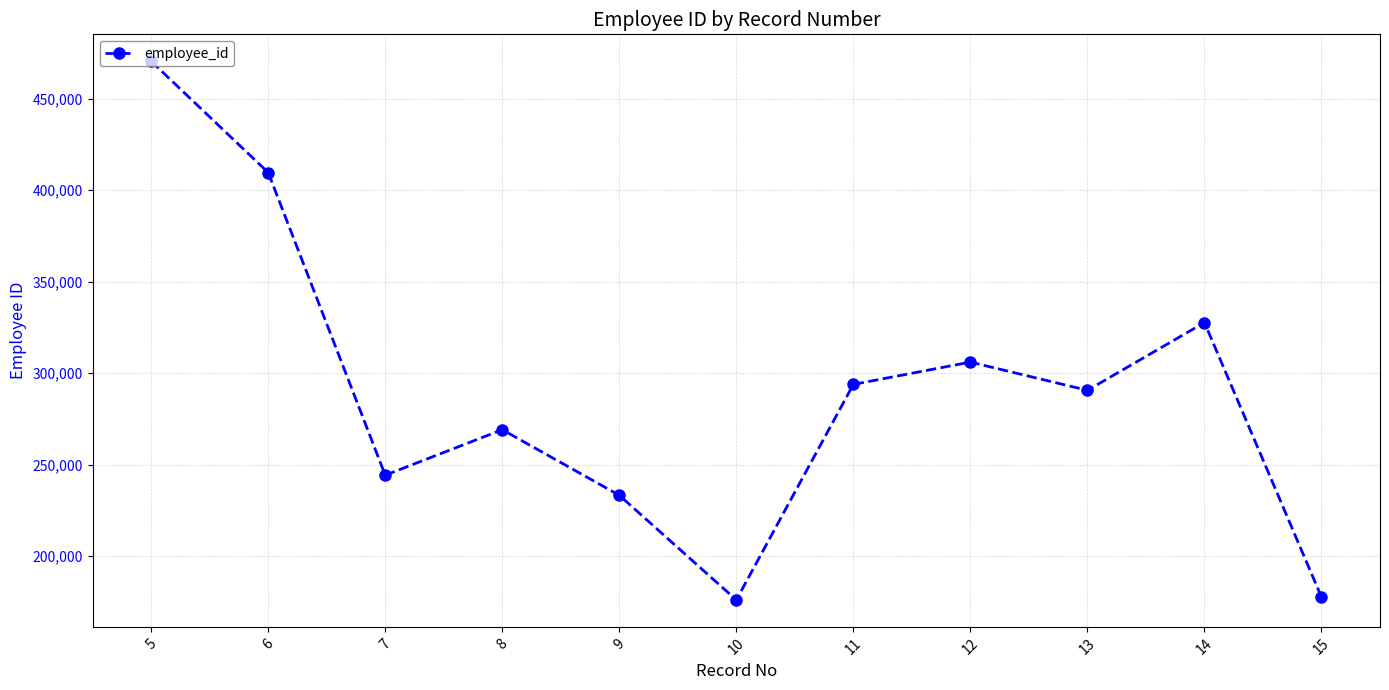

Does the chart have visible grid lines?

Yes